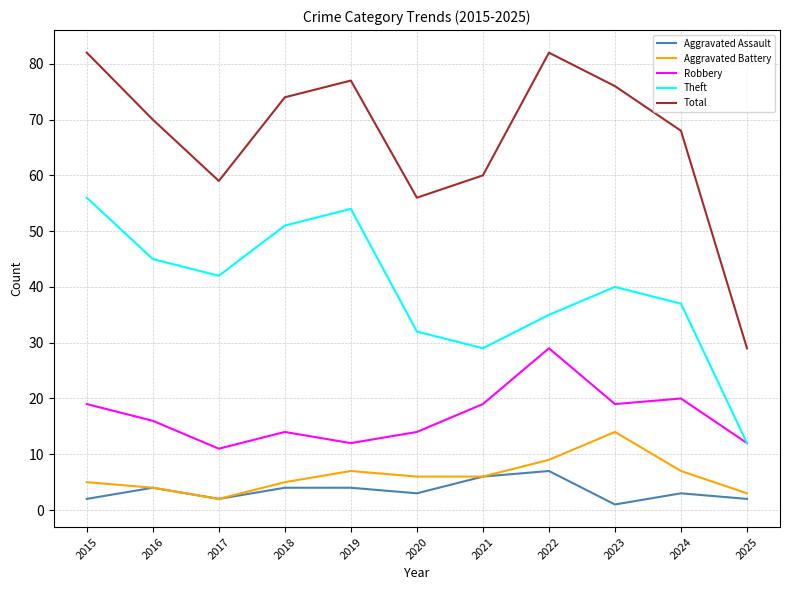

Rank the series by their maximum value, from lowest to highest.

Aggravated Assault, Aggravated Battery, Robbery, Theft, Total